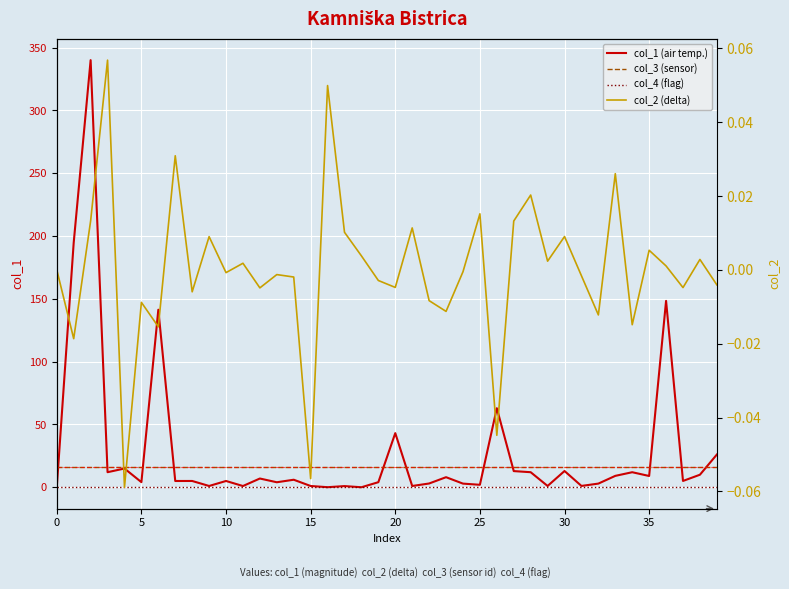

Reading right to left, what are all the values shown in this chart?

col_1 (air temp.): 26.0	10.0	5.0	148.4	9.0	12.0	9.1	2.9	1.1	12.9	1.0	12.0	12.9	62.9	2.0	2.9	8.0	3.0	1.0	43.1	4.0	0.0	0.9	0.0	1.0	6.0	4.0	7.0	1.0	5.0	1.0	5.0	5.0	141.3	4.1	14.9	12.0	340.0	194.7	0.0
col_3 (sensor): 16.0	16.0	16.0	16.0	16.0	16.0	16.0	16.0	16.0	16.0	16.0	16.0	16.0	16.0	16.0	16.0	16.0	16.0	16.0	16.0	16.0	16.0	16.0	16.0	16.0	16.0	16.0	16.0	16.0	16.0	16.0	16.0	16.0	16.0	16.0	16.0	16.0	16.0	16.0	16.0
col_4 (flag): 0.0	0.0	0.0	0.0	0.0	0.0	0.0	0.0	0.0	0.0	0.0	0.0	0.0	0.0	0.0	0.0	0.0	0.0	0.0	0.0	0.0	0.0	0.0	0.0	0.0	0.0	0.0	0.0	0.0	0.0	0.0	0.0	0.0	0.0	0.0	0.0	0.0	0.0	0.0	0.0
col_2 (delta): -0.0	0.0	-0.0	0.0	0.0	-0.0	0.0	-0.0	-0.0	0.0	0.0	0.0	0.0	-0.0	0.0	-0.0	-0.0	-0.0	0.0	-0.0	-0.0	0.0	0.0	0.0	-0.1	-0.0	-0.0	-0.0	0.0	-0.0	0.0	-0.0	0.0	-0.0	-0.0	-0.1	0.1	0.0	-0.0	0.0